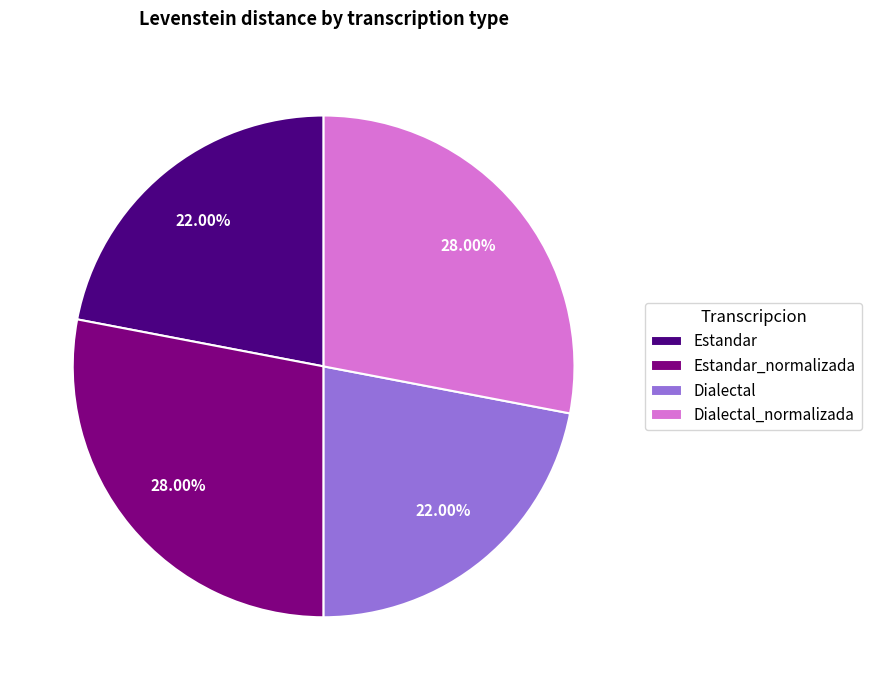

Does Dialectal_normalizada account for over 50% of the chart?

No